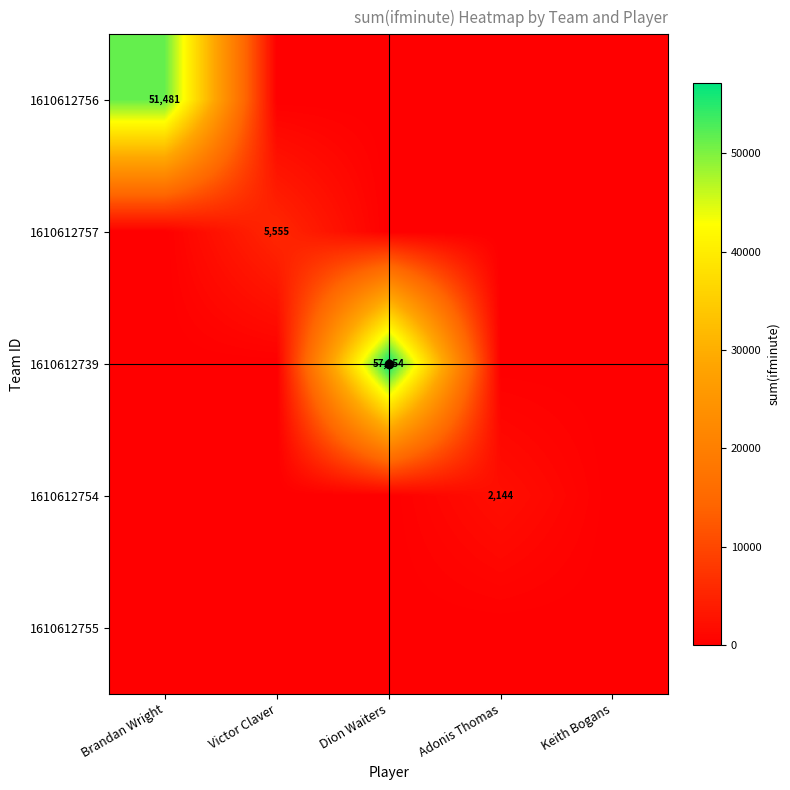

Between Victor Claver and Dion Waiters, which series saw the biggest shift?

1610612739